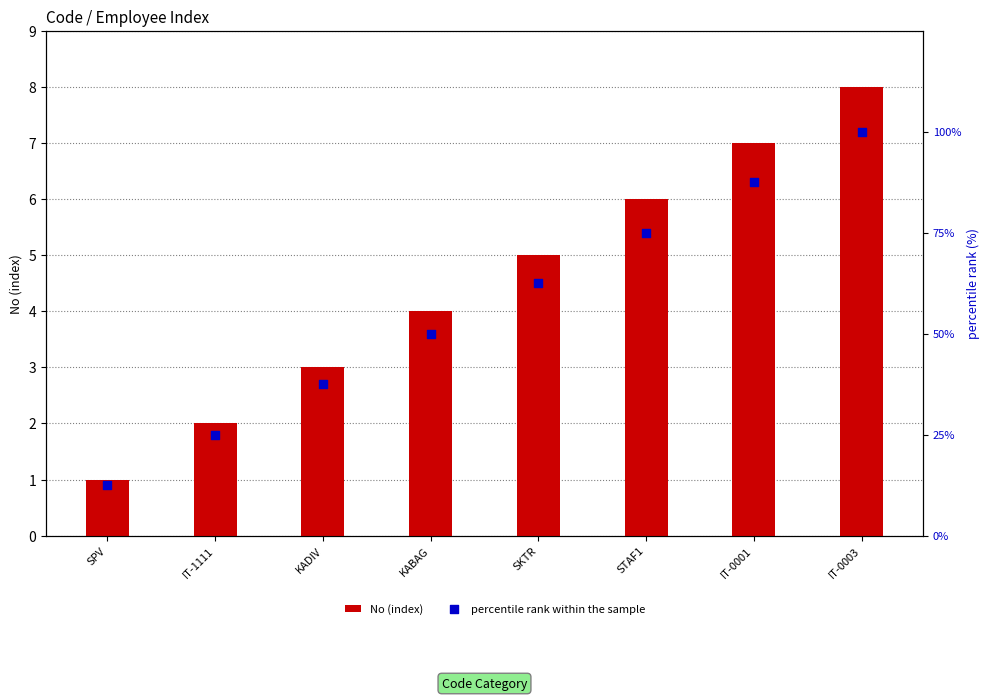

What is the total value across all series at KABAG?

54.0